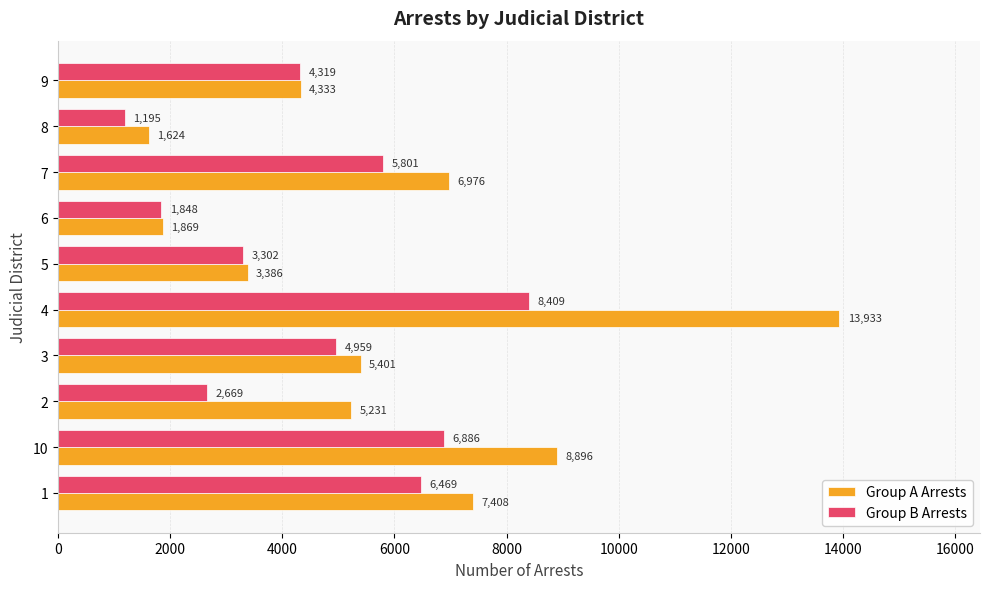

Is it true that Group B Arrests equals 11392 at 1?

False